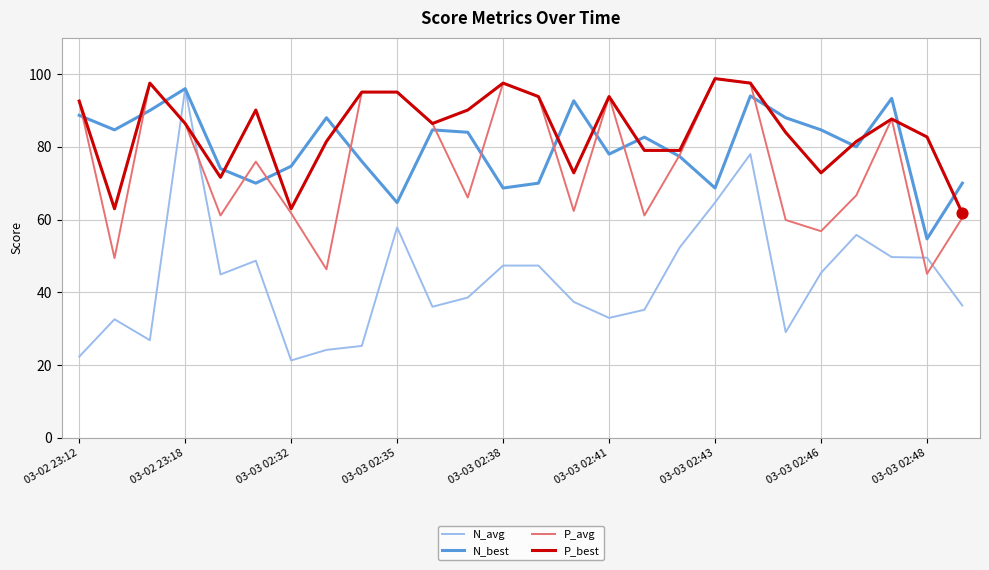

What is the highest value of the P_best series?

98.8